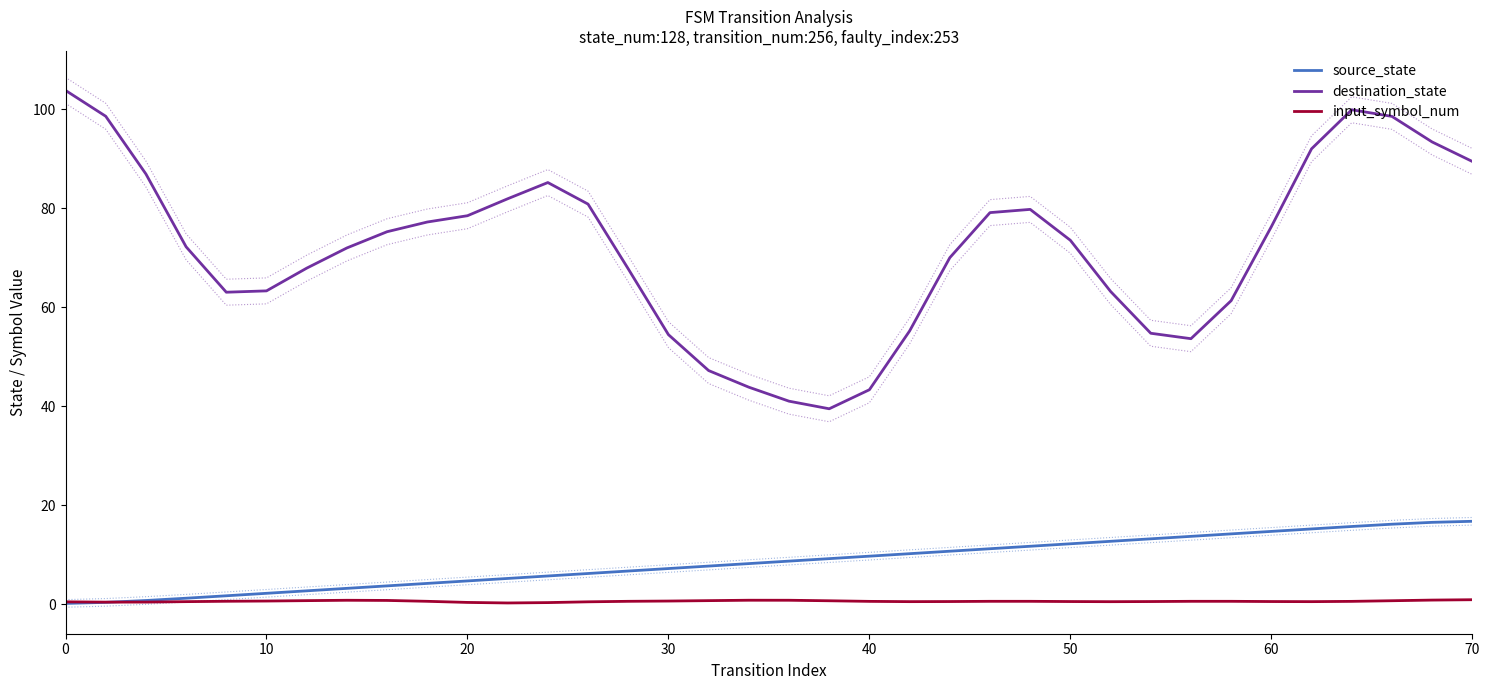

True or false: source_state and destination_state intersect in this chart.

False